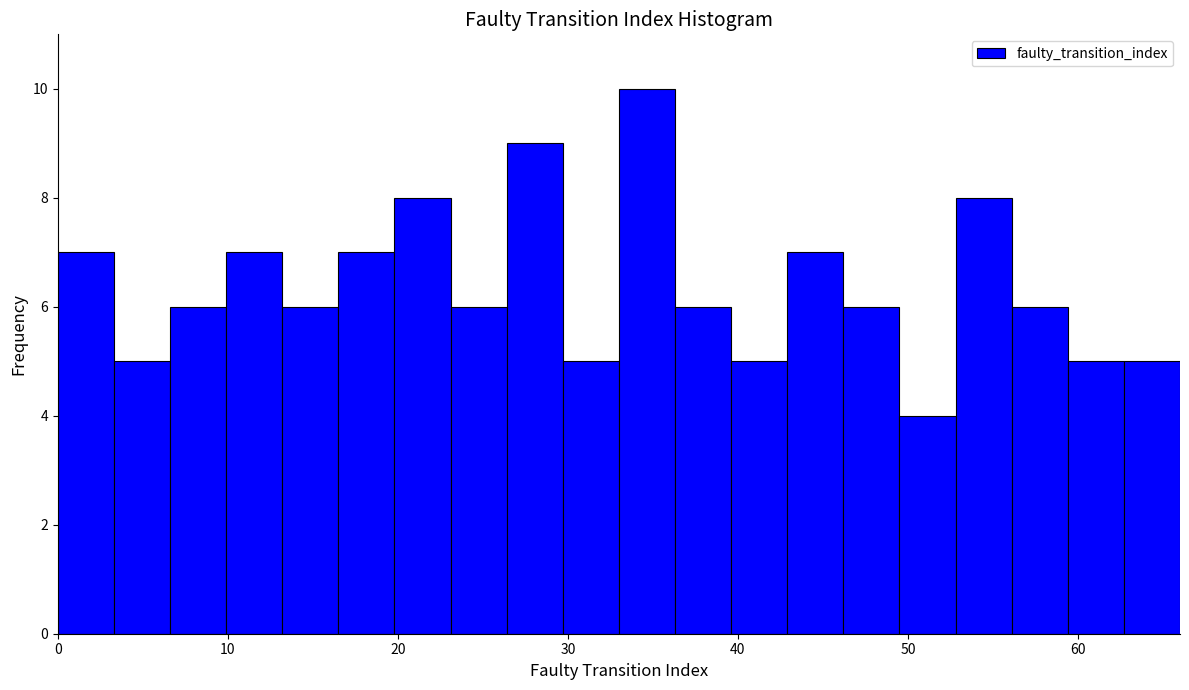

Read against the x-axis, roughly where is the centre of the tallest bar?

35